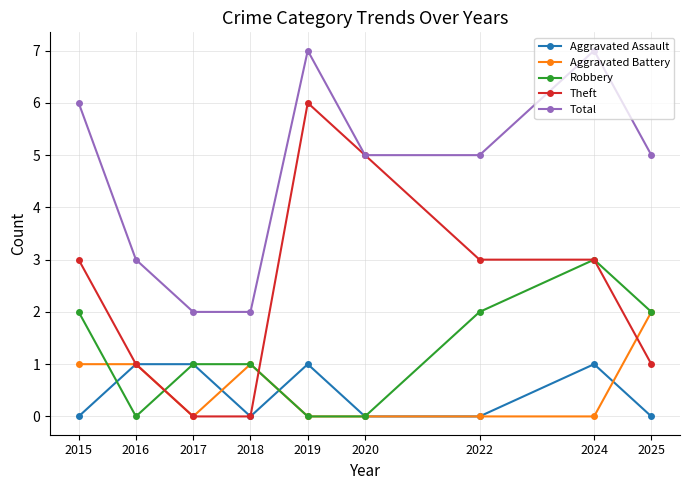

Is the value of Aggravated Assault at 2024 greater than the value of Aggravated Battery at 2025?

No